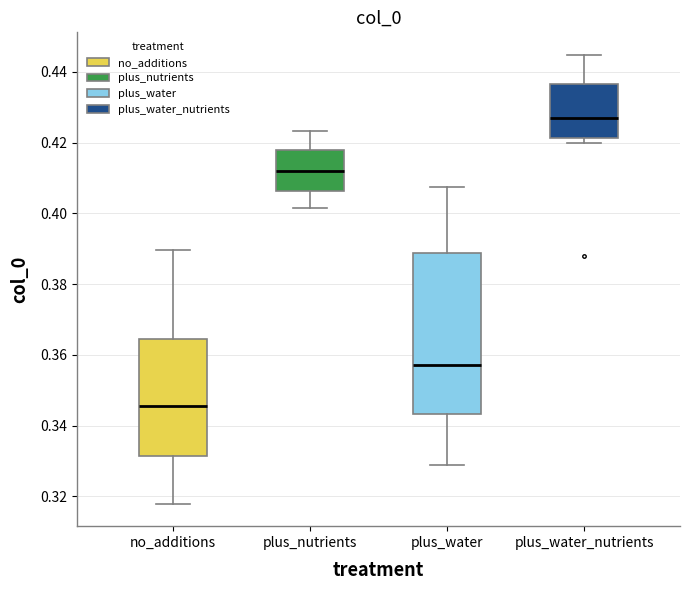

Reading left to right, read every box against the y-axis: the position of its median line, the range the box covers, and the ends of its whiskers. The values are not printed on the chart, so give them approximately, as read against the axis.

no_additions: median 0.346, box 0.332 to 0.364, whiskers 0.318 to 0.390
plus_nutrients: median 0.412, box 0.406 to 0.418, whiskers 0.402 to 0.424
plus_water: median 0.358, box 0.344 to 0.388, whiskers 0.328 to 0.408
plus_water_nutrients: median 0.426, box 0.422 to 0.436, whiskers 0.420 to 0.444